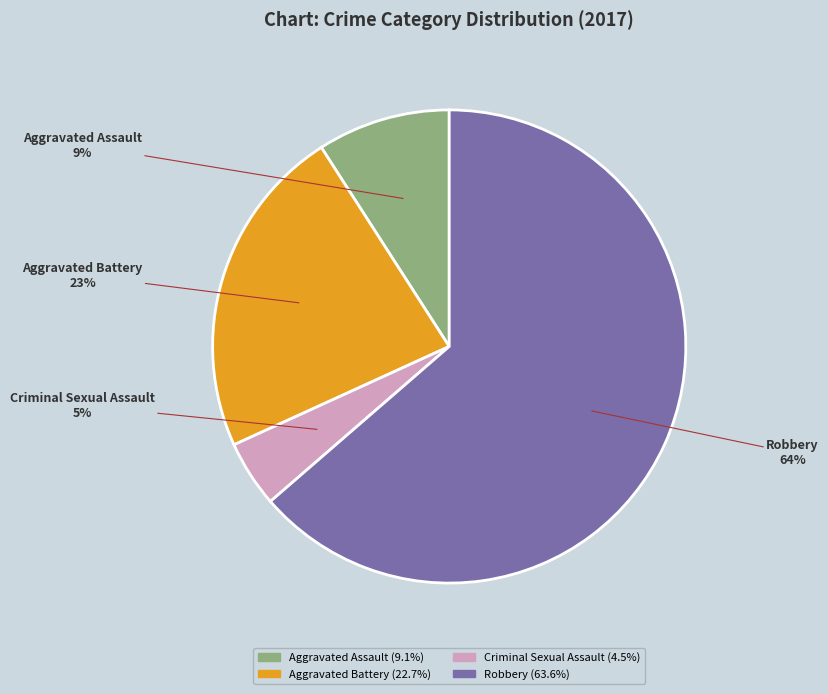

Is there any slice that represents more than half of the pie?

Yes